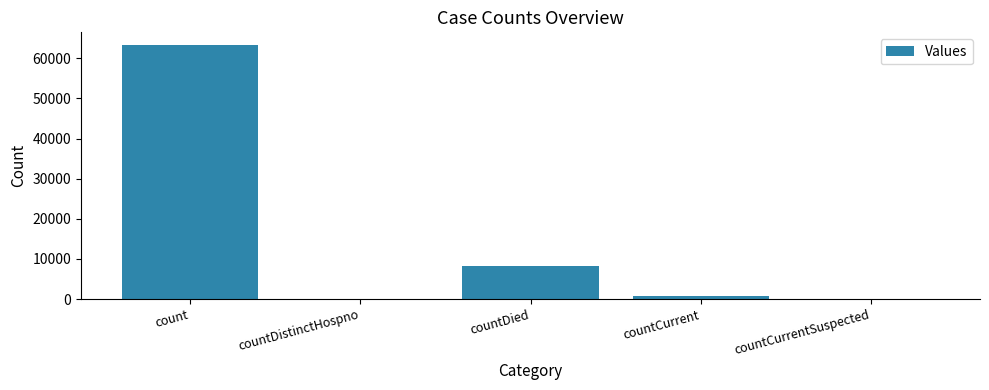

What is the maximum value shown in the chart?

63299